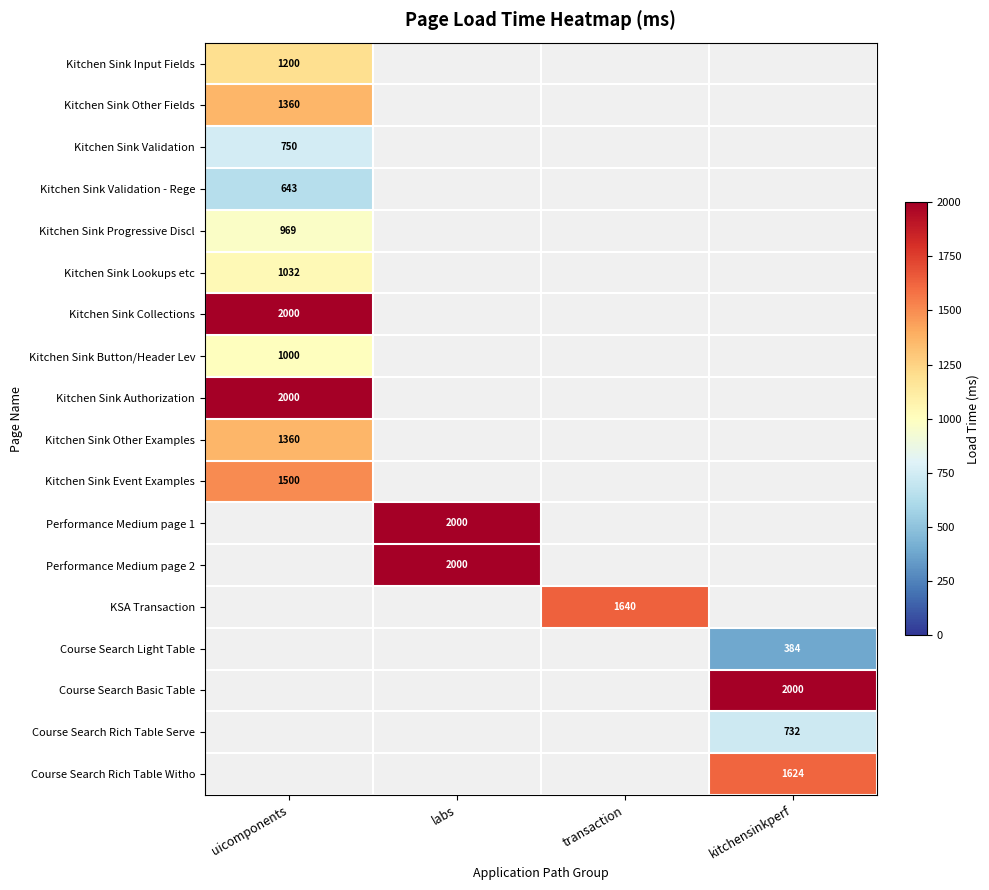

True or false: Kitchen Sink Lookups etc has a value of 1592.3 at uicomponents.

False